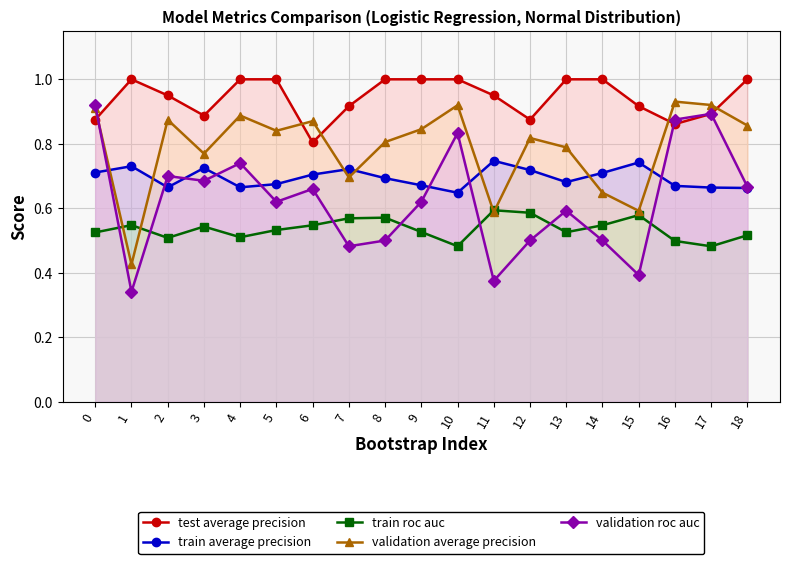

The test average precision series shows 0.9 at 3. True or false?

True